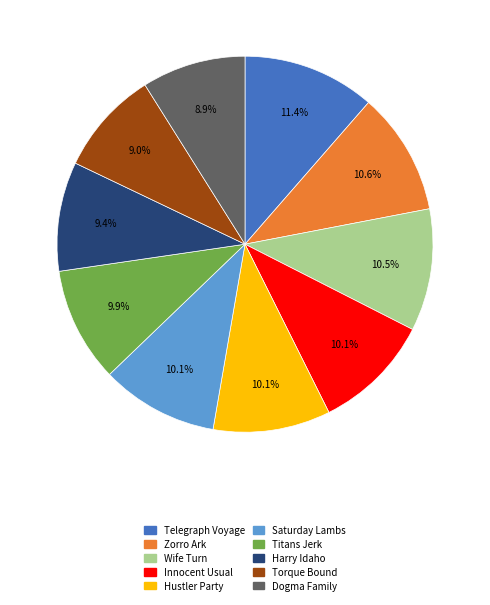

To the nearest percent, what is the difference between the largest and smallest slice percentages?

2%